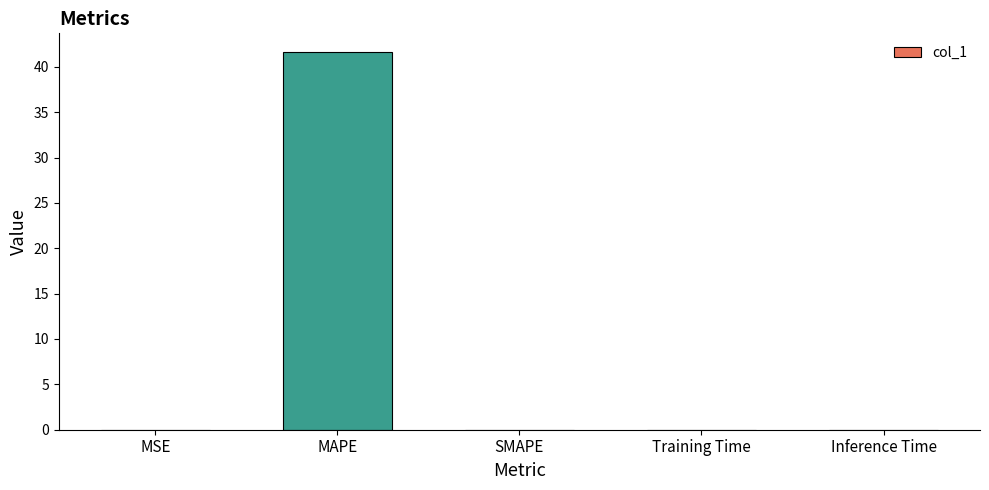

Which label corresponds to the largest value in the chart?

MAPE